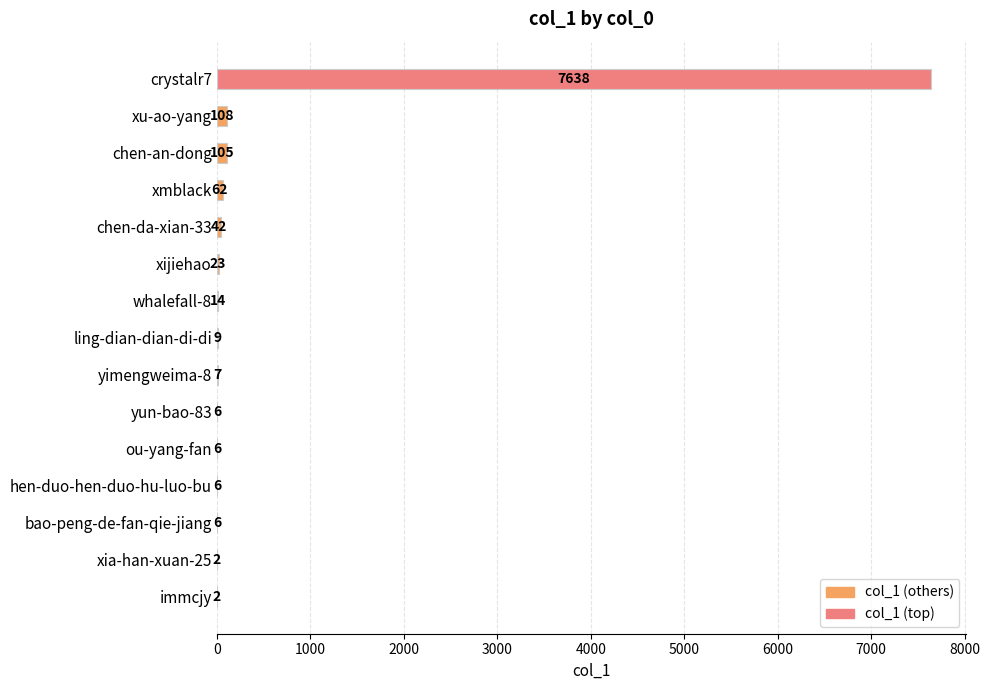

What is the sum of the values at xu-ao-yang and bao-peng-de-fan-qie-jiang?

114